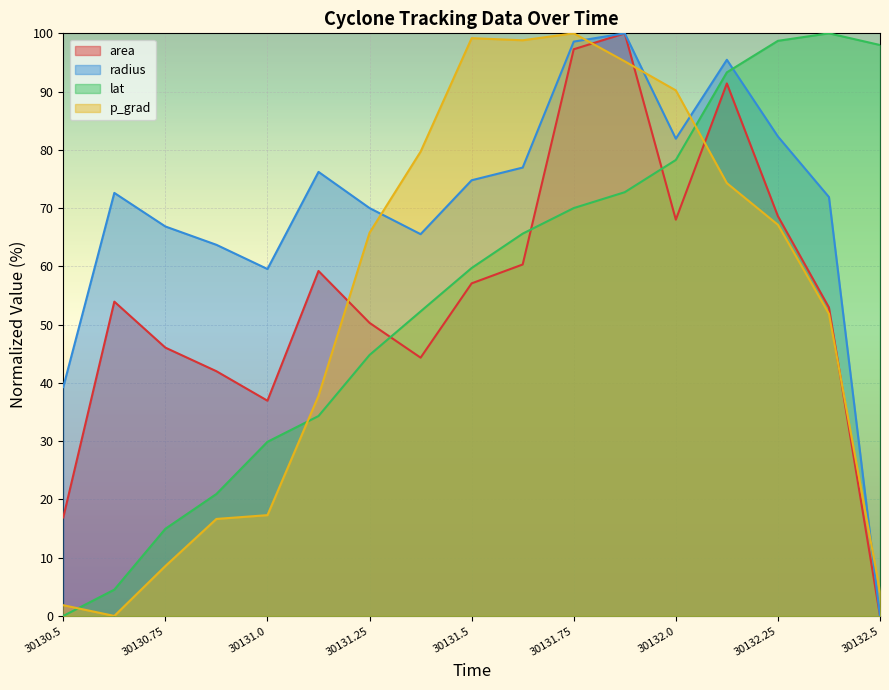

How many data points in radius are above 72?

9